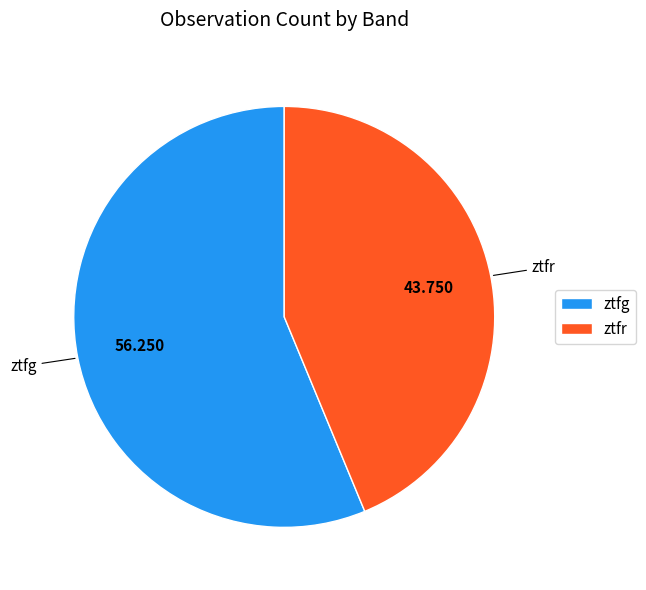

Do ztfr and ztfg together represent more than half of the pie?

Yes